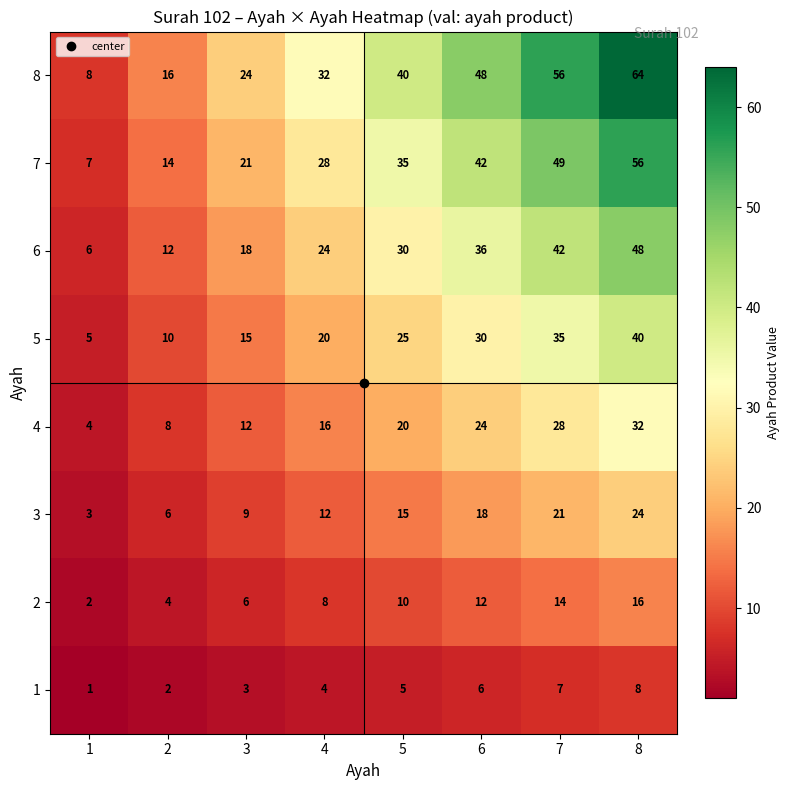

Is it true that 6 equals 7 at 2?

False